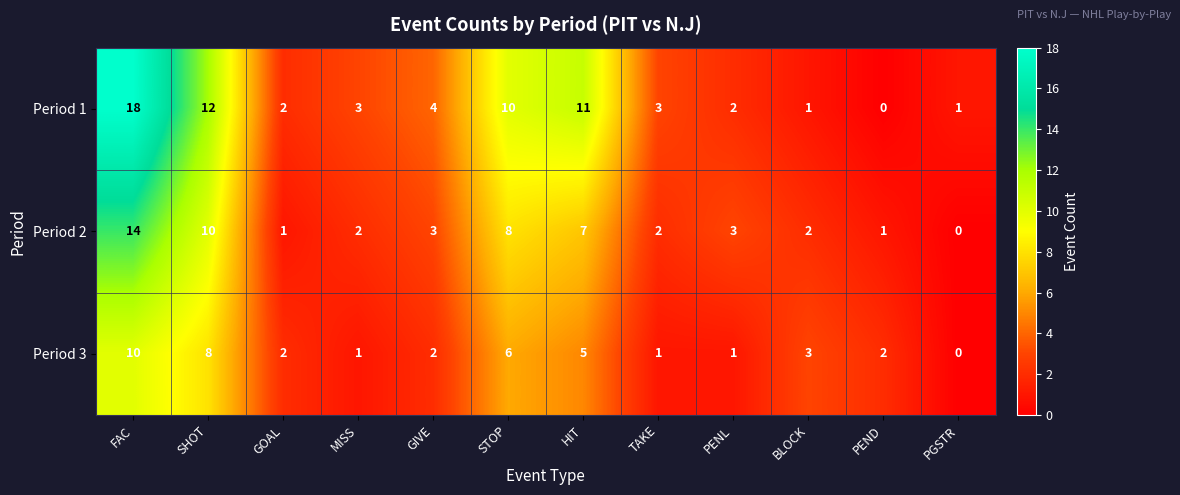

How many categories are shown in the chart?

12